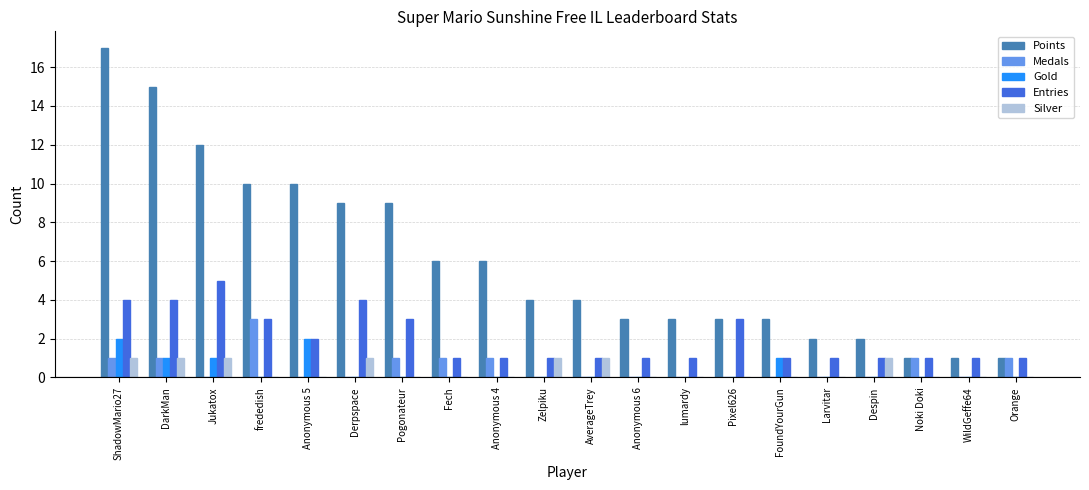

Which series has the largest total across all categories?

Points